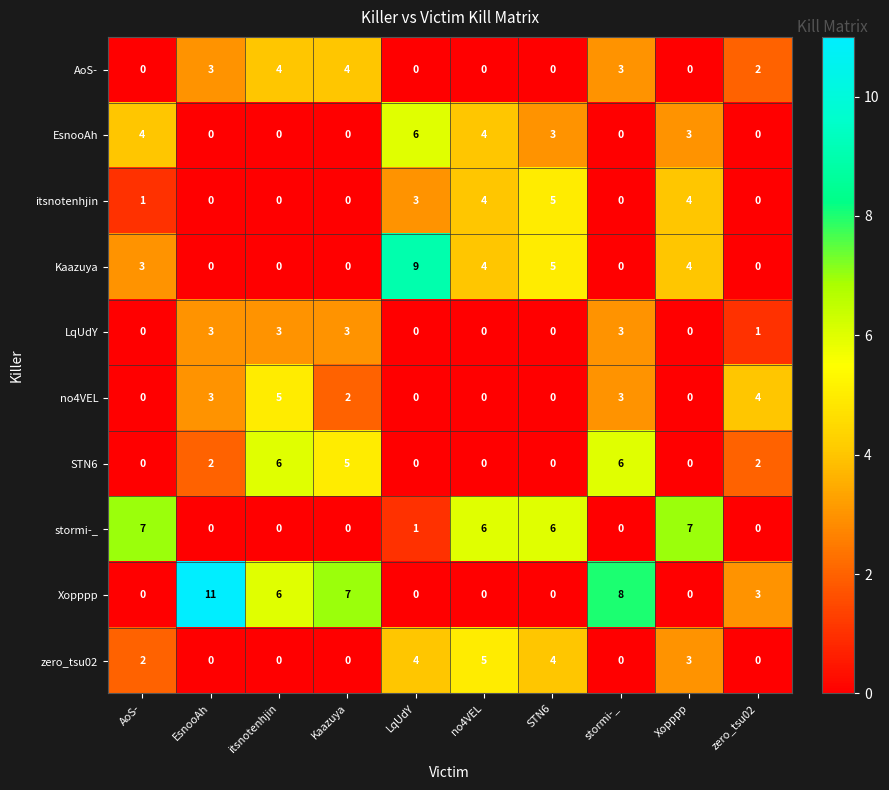

What is the difference between the second highest and second lowest values in the LqUdY series?

3